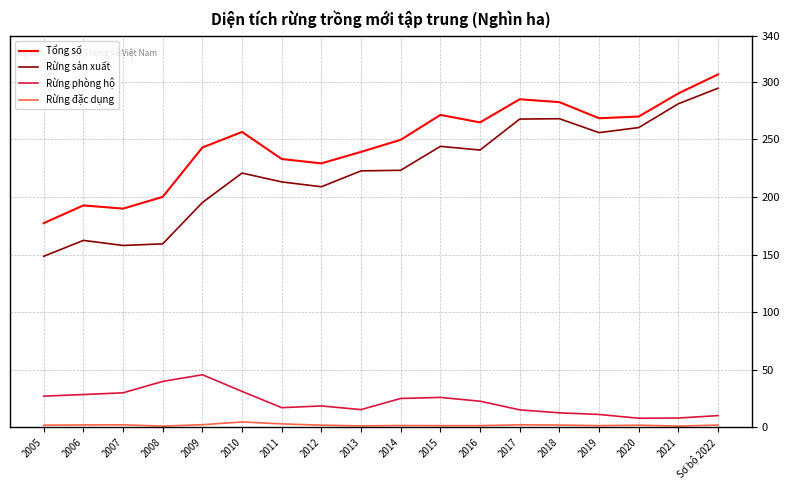

At 2005, list the series in order from largest to smallest.

Tổng số, Rừng sản xuất, Rừng phòng hộ, Rừng đặc dụng